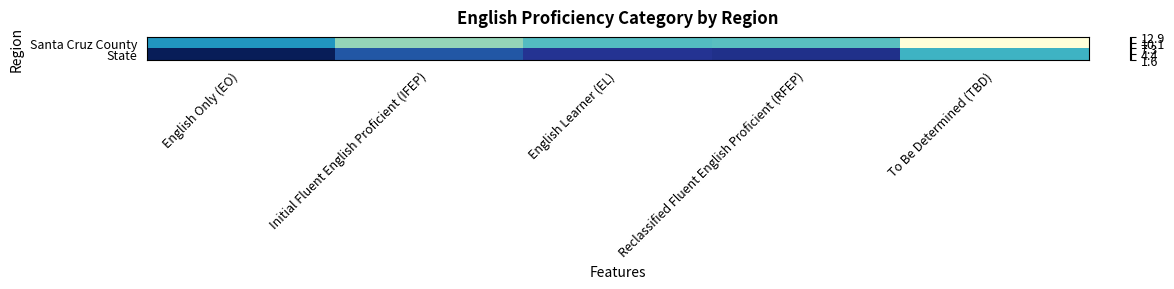

Which series has the widest spread of values?

Santa Cruz County